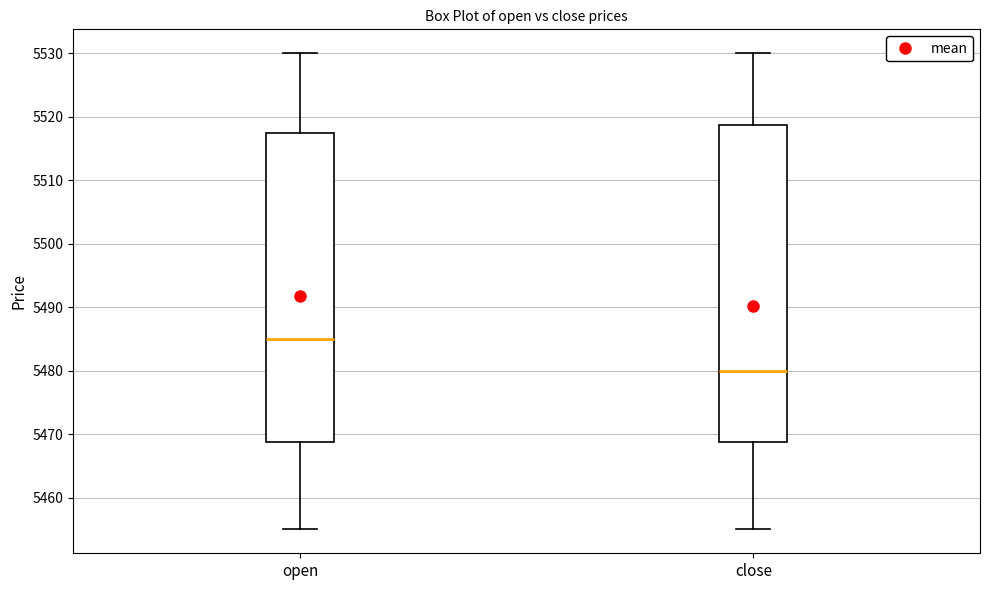

Reading left to right, transcribe this box plot: for each box, give where its median line is, the range the box spans, and where its two whiskers end, as read against the y-axis. The values are not printed on the chart, so give them approximately, as read against the axis.

open: median 5485, box 5469 to 5518, whiskers 5455 to 5530
close: median 5480, box 5469 to 5519, whiskers 5455 to 5530